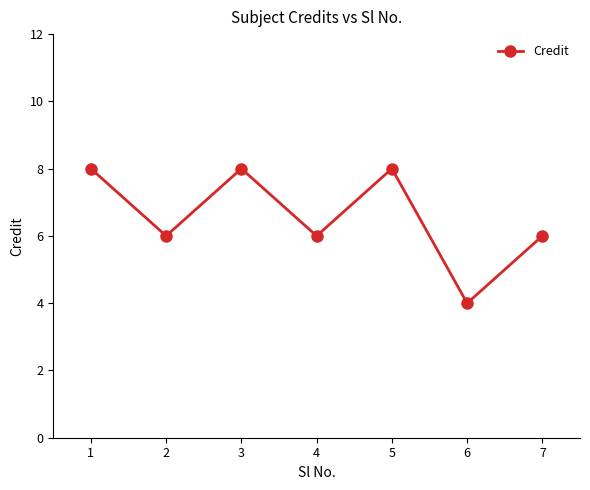

Count the values in the range 6 to 8.

6